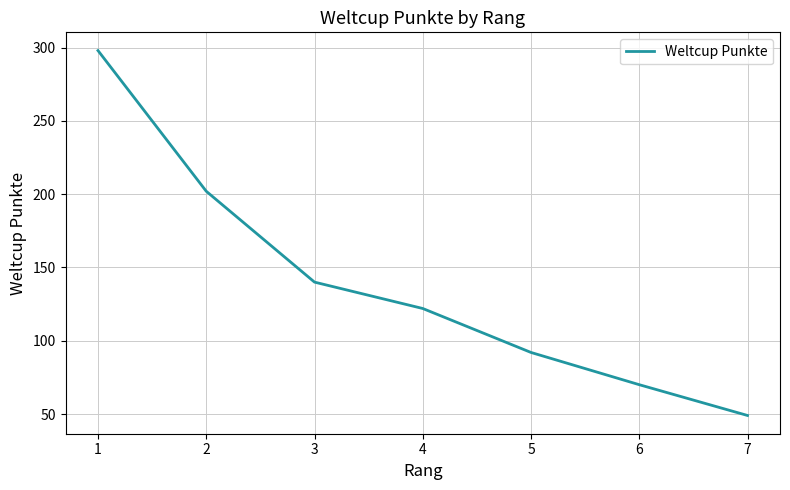

What is the change in value from 2 to 6?

-132